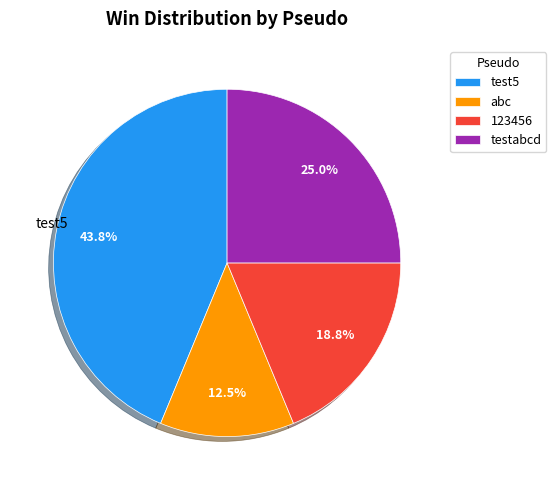

Does testabcd represent more than half of the total?

No